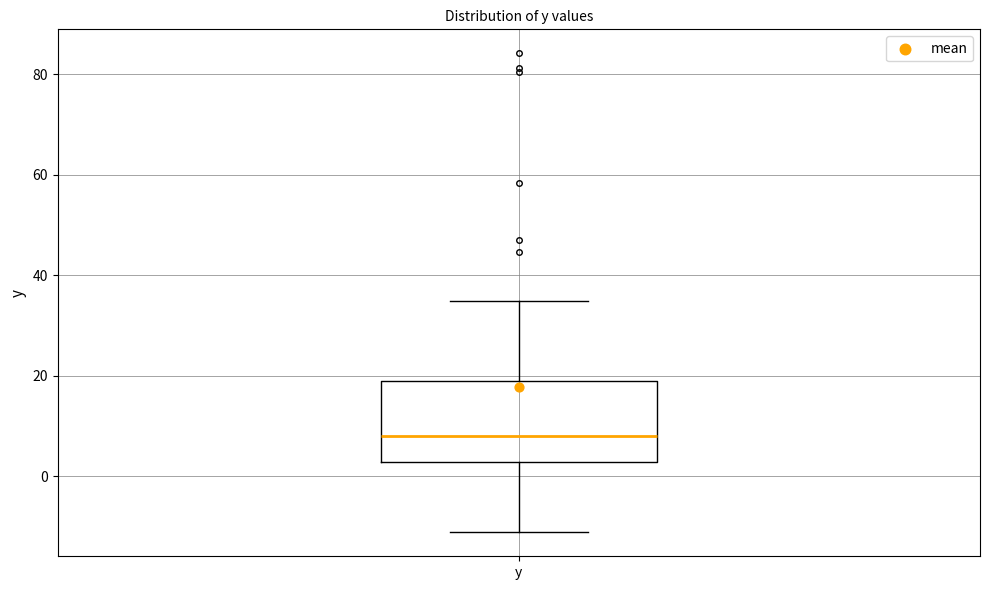

Transcribe this box plot: give where the median line is, the range the box spans, and where the two whiskers end, as read against the y-axis. The values are not printed on the chart, so give them approximately, as read against the axis.

median 8, box 2 to 20, whiskers -12 to 34